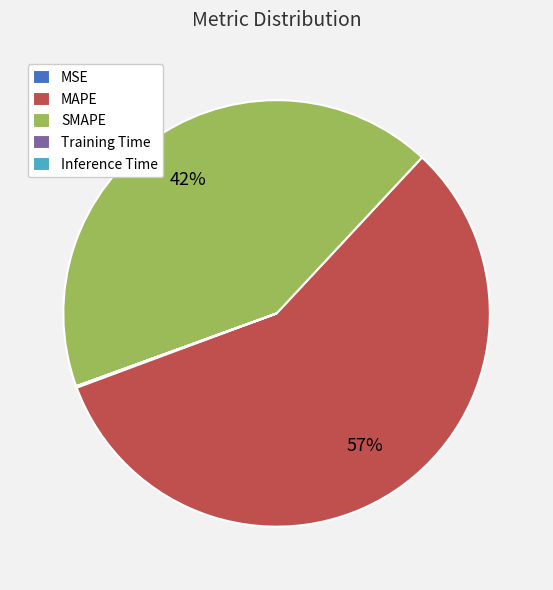

To the nearest percent, what percentage of the pie is SMAPE?

42%